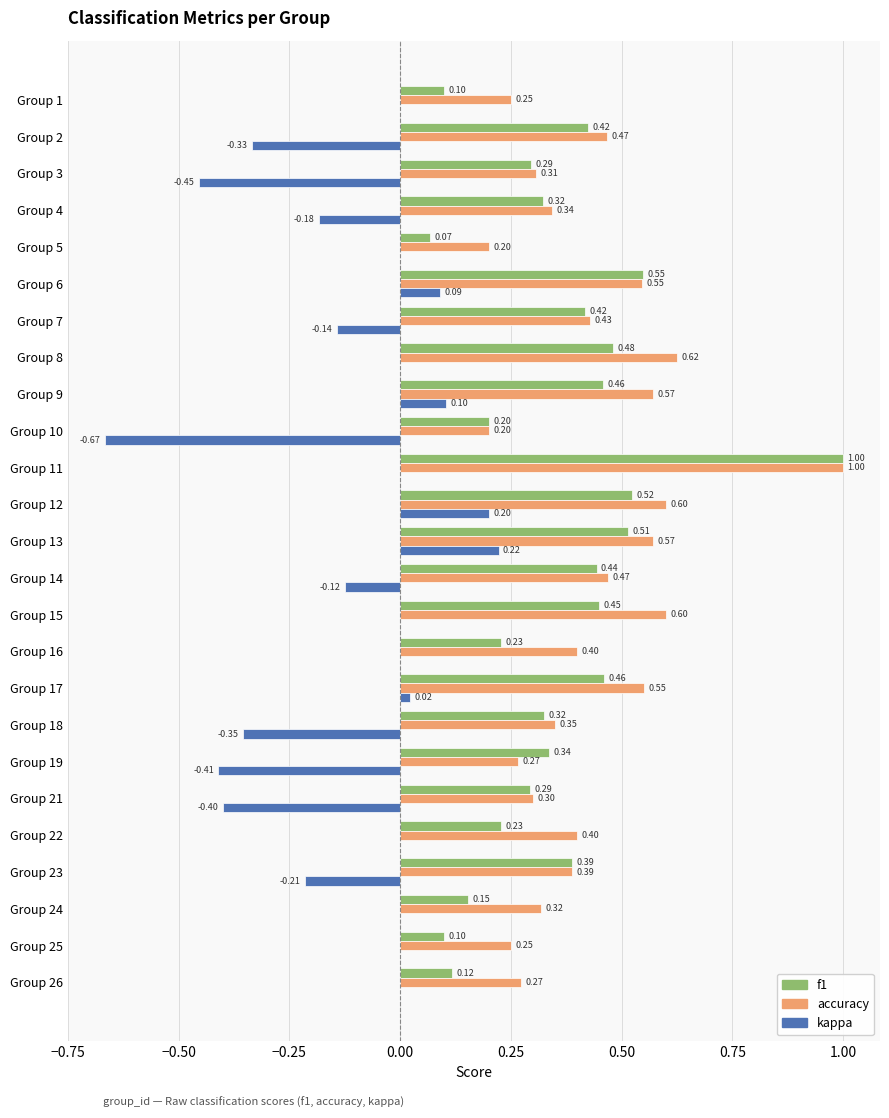

Is the value of f1 at Group 9 greater than the value of accuracy at Group 15?

No